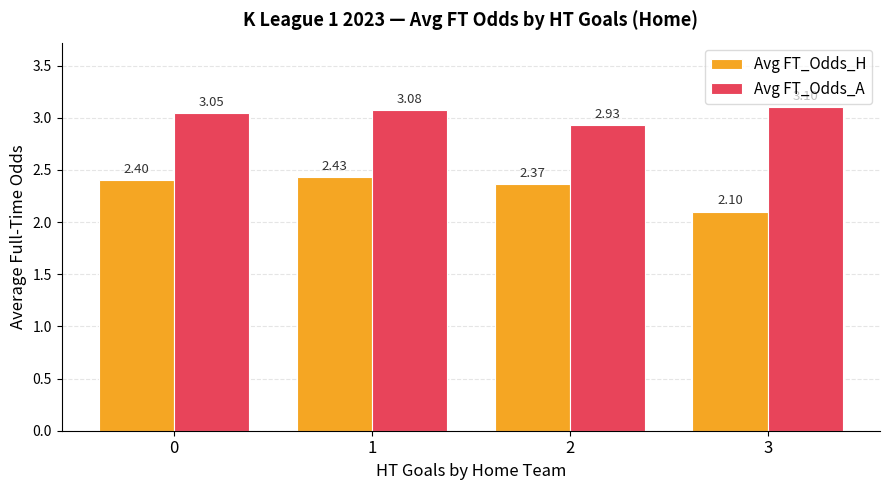

What is the value of the Avg FT_Odds_A bar at the 4th from the left?

3.1